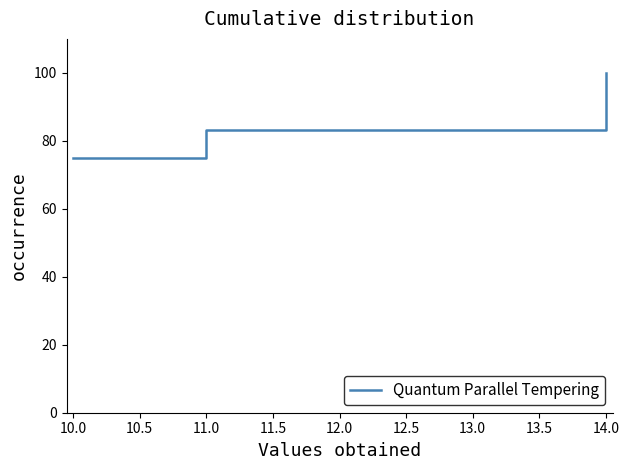

What value does the data have at 10.0?

75.0